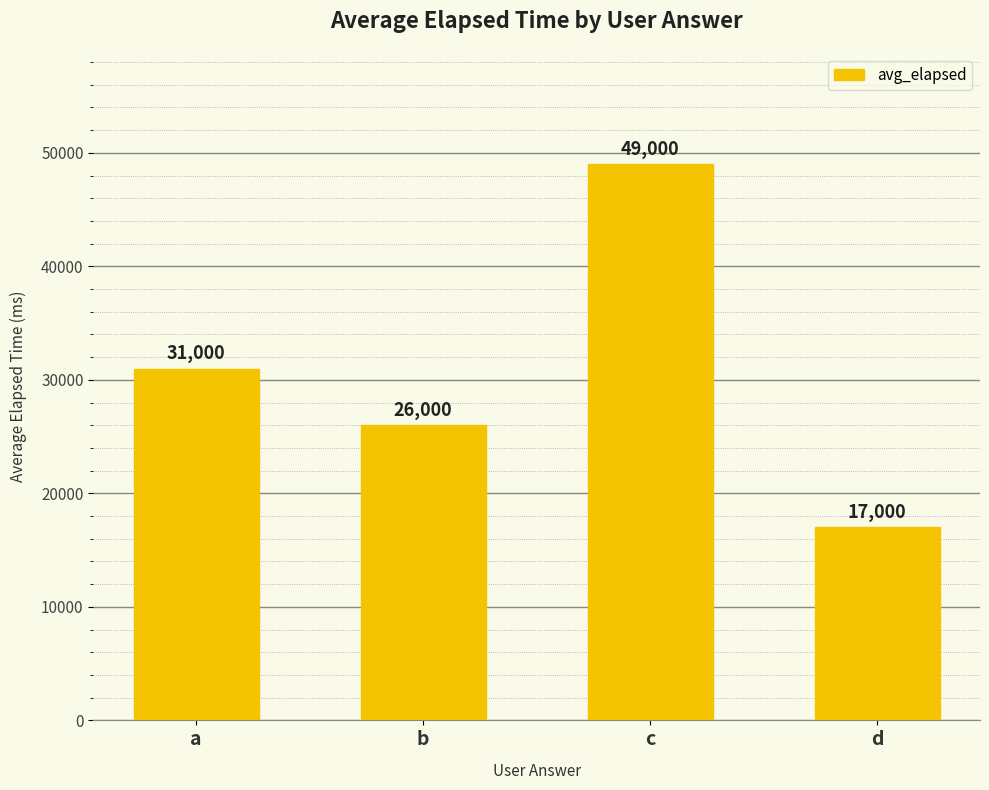

What is the minimum value shown in the chart?

17000